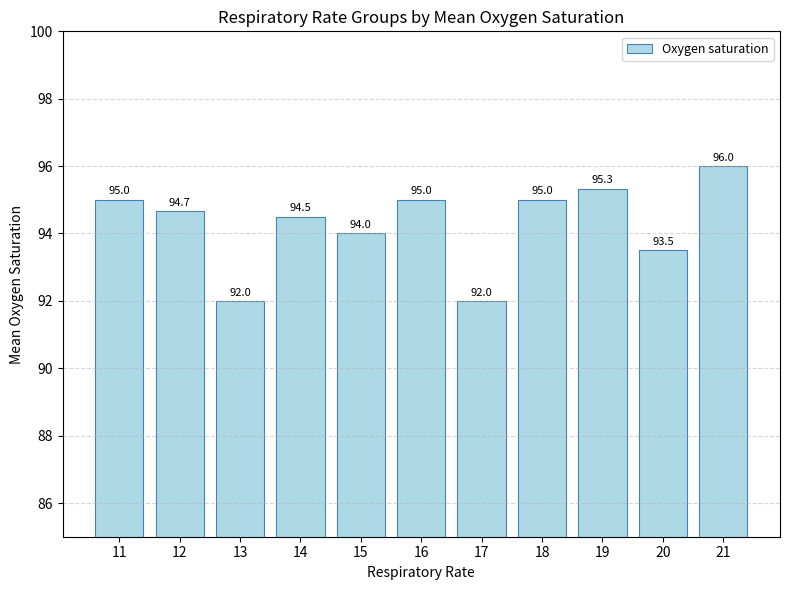

What is the greatest value displayed?

96.0